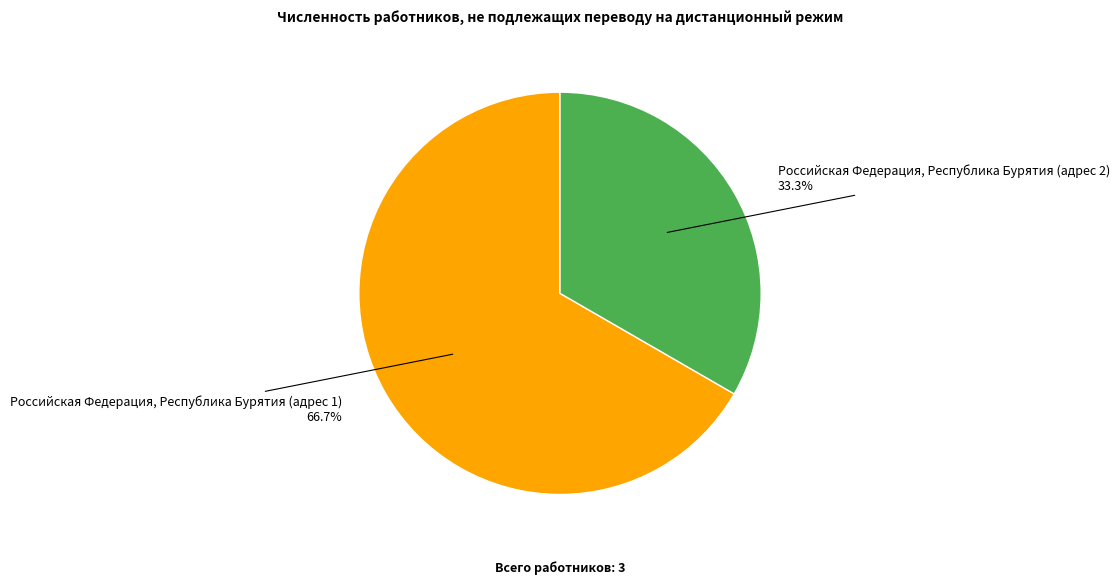

Which slice is the largest?

Российская Федерация, Республика Бурятия (адрес 1)